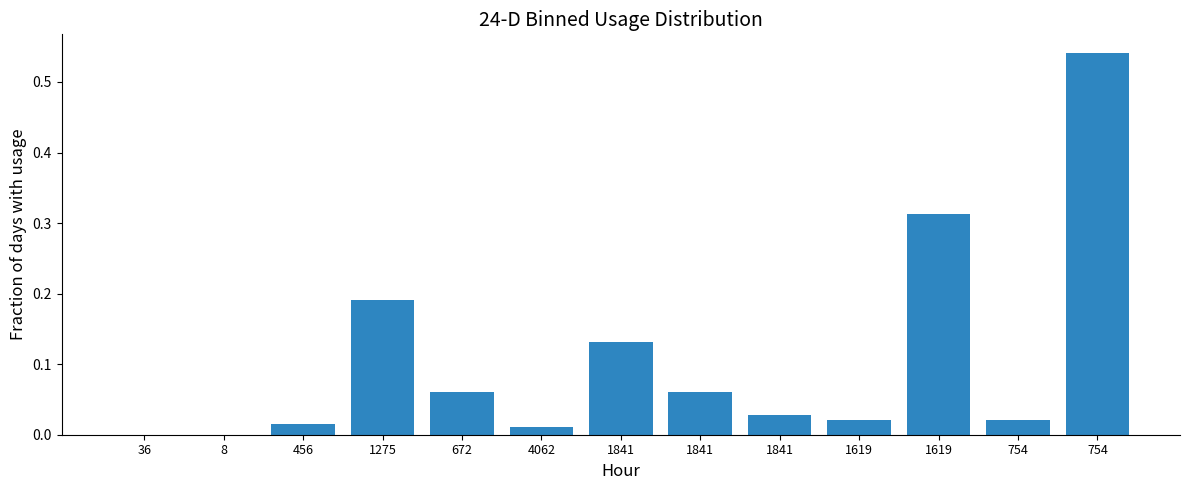

Is it true that the value at 672 is 0.1?

True